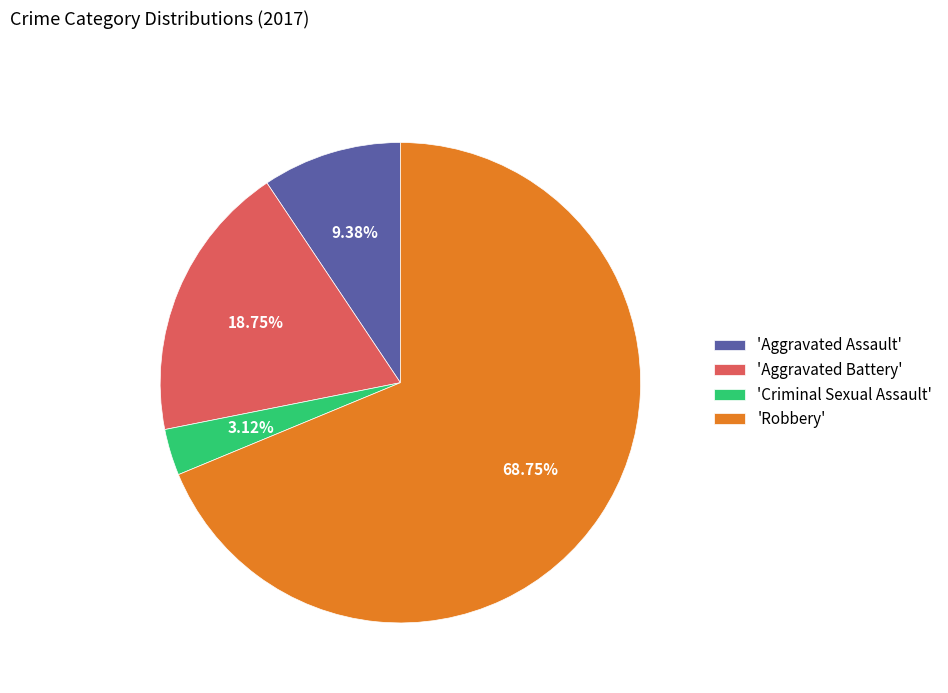

Which category accounts for the majority?

'Robbery'